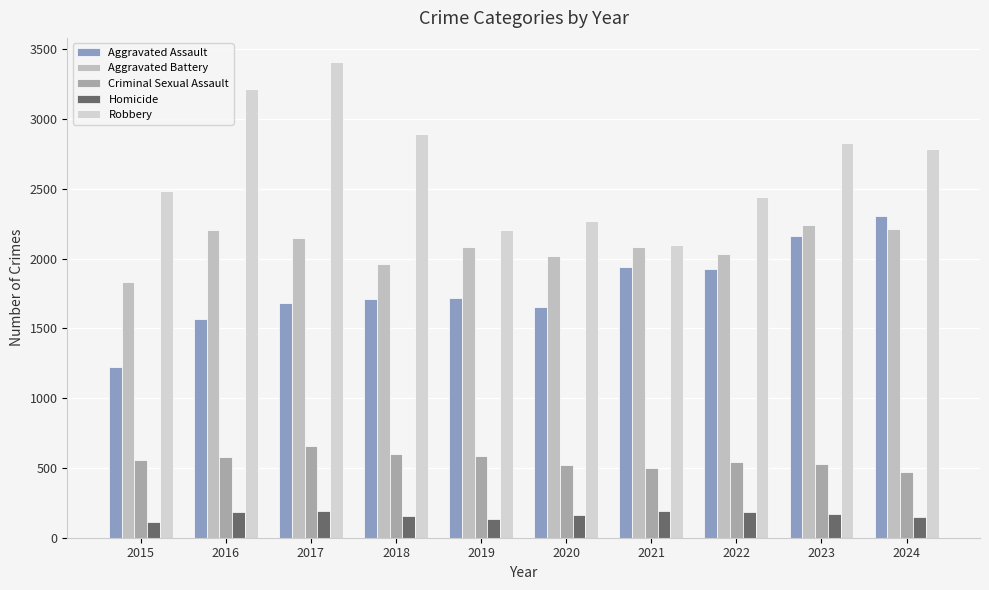

Reading right to left, what are all the values shown in this chart?

Aggravated Assault: 2306	2158	1928	1941	1650	1719	1712	1680	1570	1221
Aggravated Battery: 2215	2242	2030	2083	2021	2079	1964	2147	2206	1833
Criminal Sexual Assault: 469	530	541	497	521	587	597	654	576	555
Homicide: 147	167	184	190	160	135	153	189	184	116
Robbery: 2785	2830	2441	2099	2272	2202	2889	3410	3213	2482